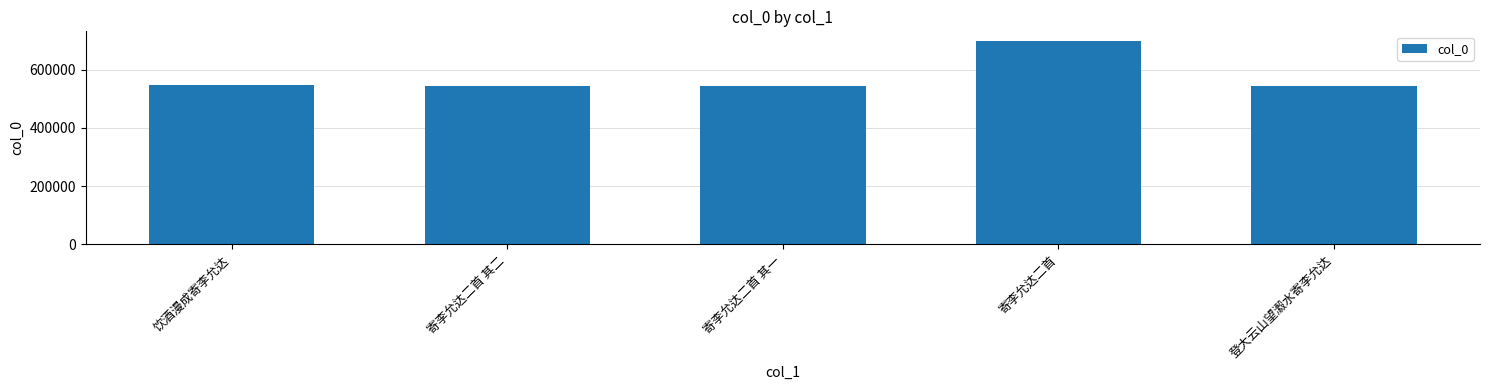

Does the chart contain any negative values?

No